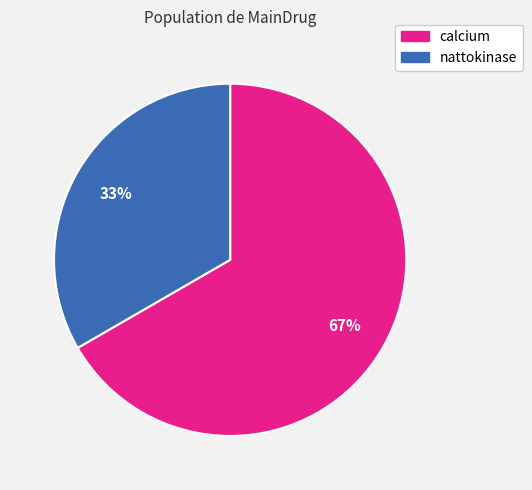

What is the ratio of the value at nattokinase to the value at calcium?

0.5